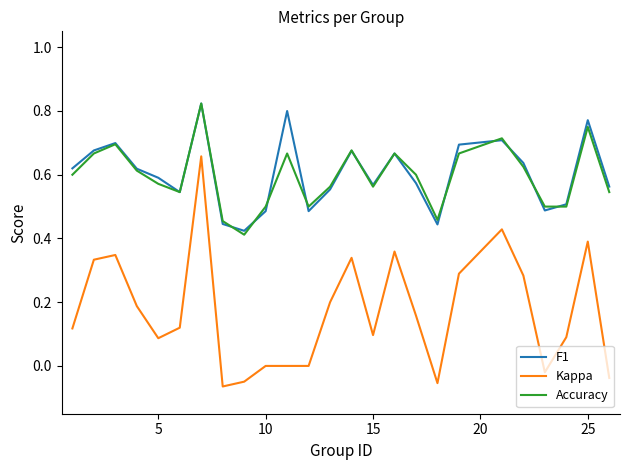

What are all the series names shown in the legend?

F1, Kappa, Accuracy